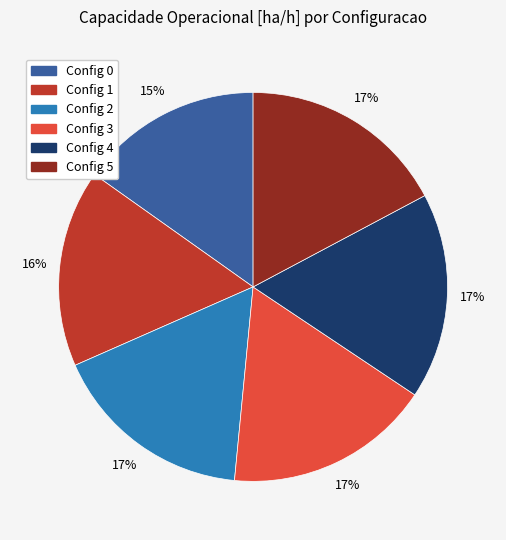

To the nearest percent, what is the average slice percentage?

17%